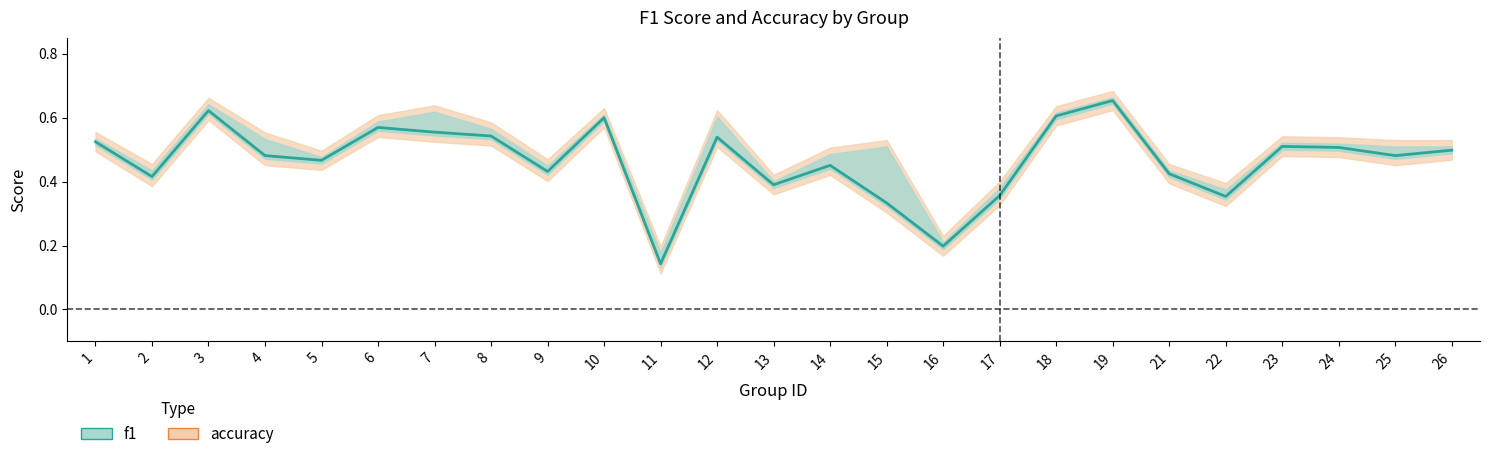

How many values are between 0 and 1?

25